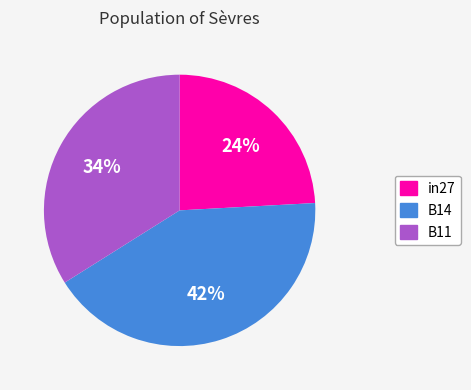

True or false: in27 accounts for 14% of the total.

False